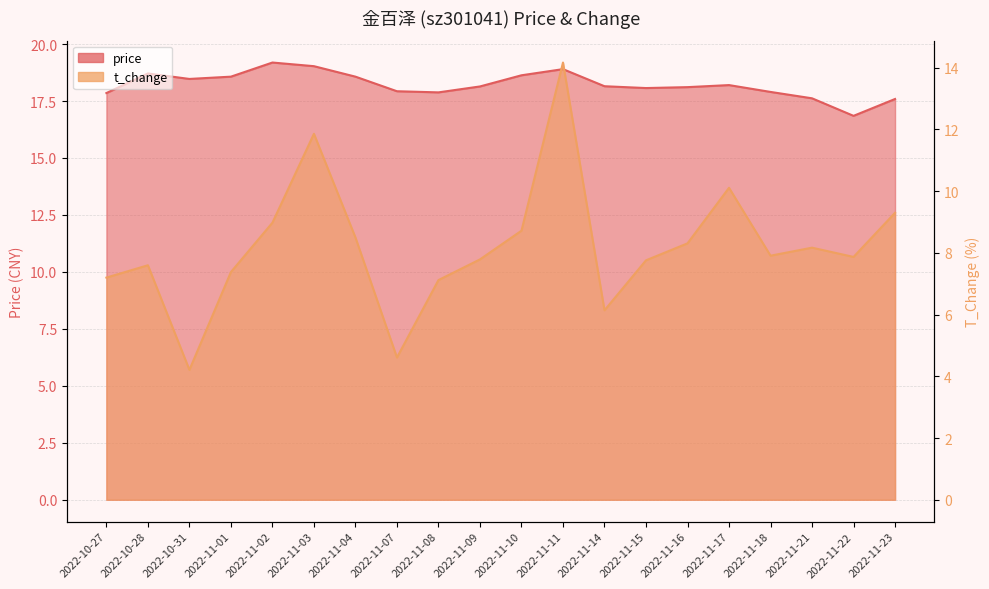

At which label does price first exceed 18?

2022-10-28